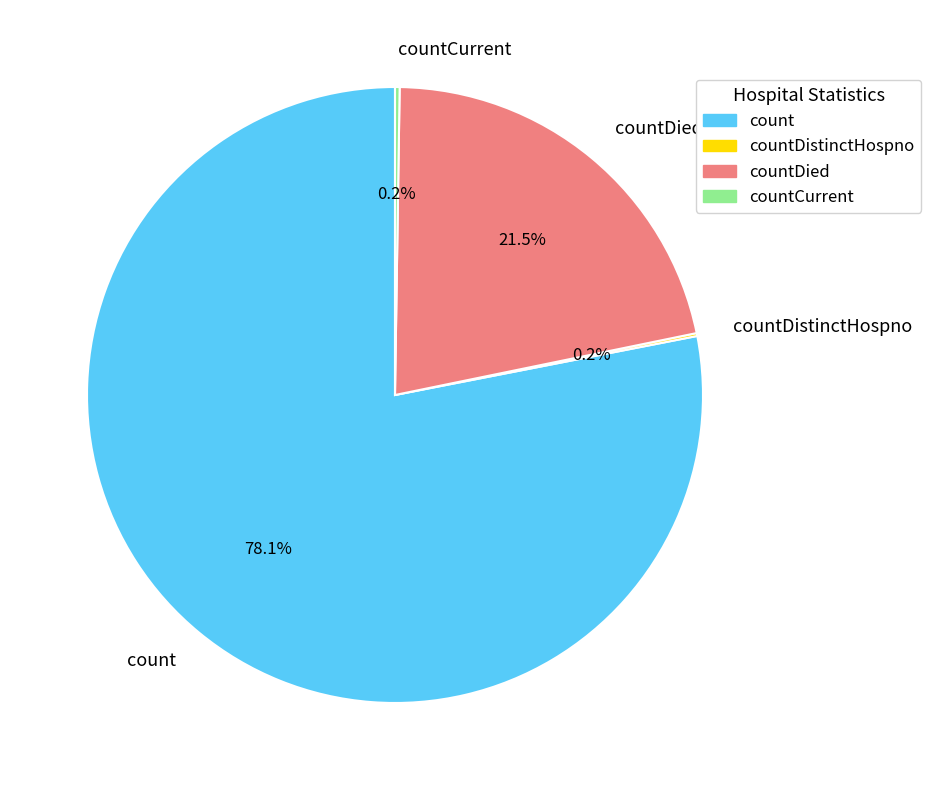

Combined, do countDied and count account for over 50%?

Yes